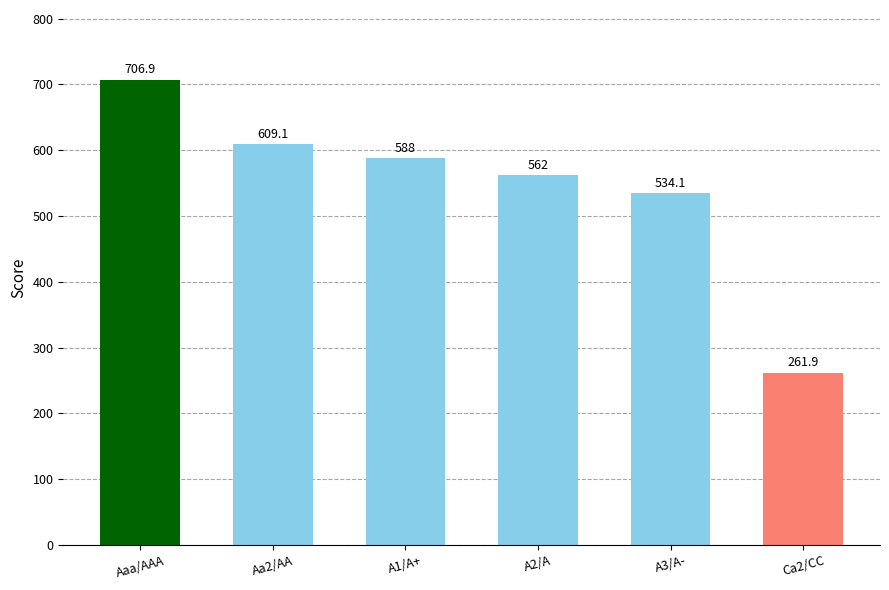

Reading left to right, list all the values displayed in this chart.

706.9	609.1	588.0	562.0	534.1	261.9